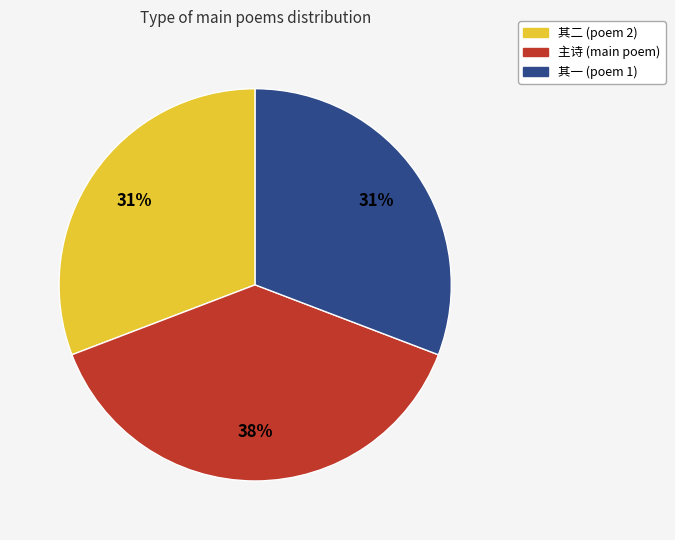

Combined, do 其二 (poem 2) and 主诗 (main poem) account for over 50%?

Yes